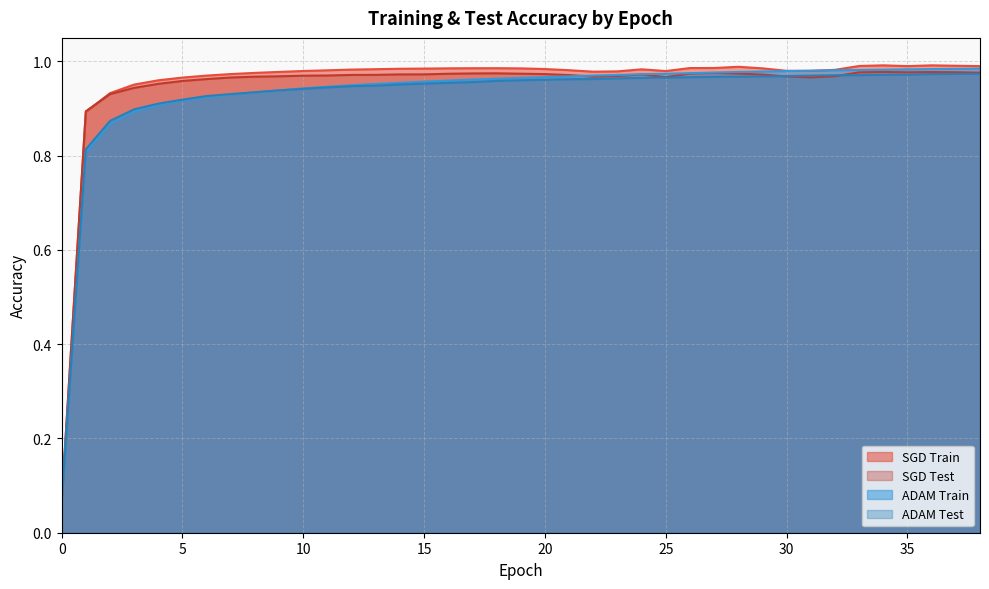

Which label corresponds to the largest value in the chart?

34